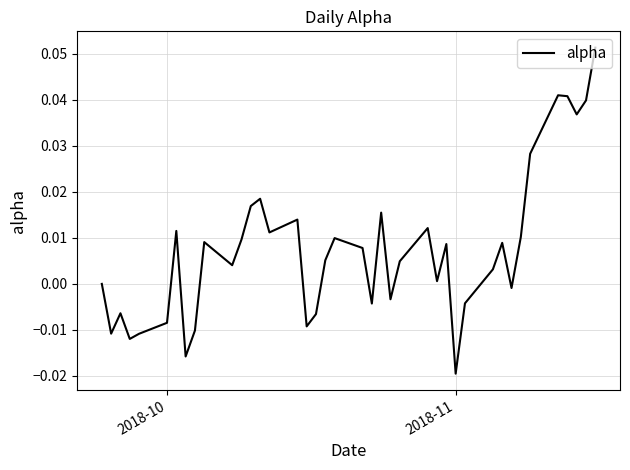

Is this an area chart (filled region under the line)?

No